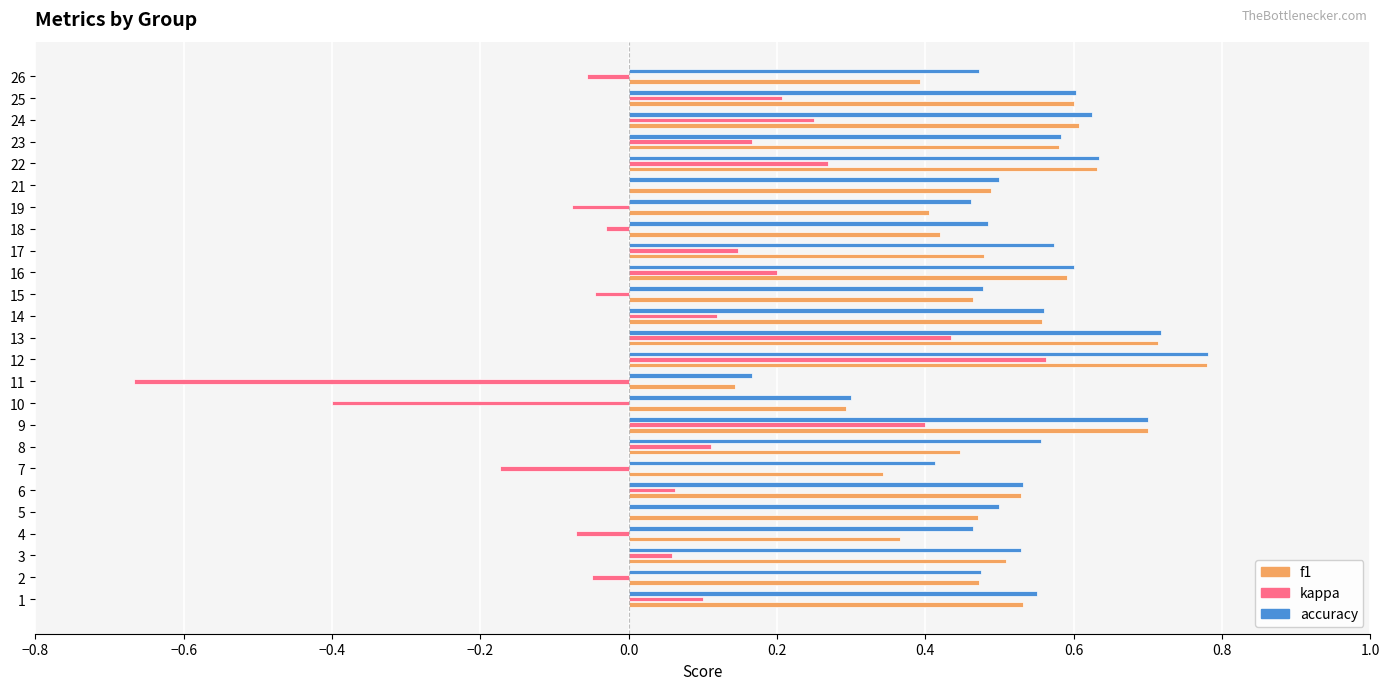

Between 8 and 11, which series saw the biggest shift?

kappa